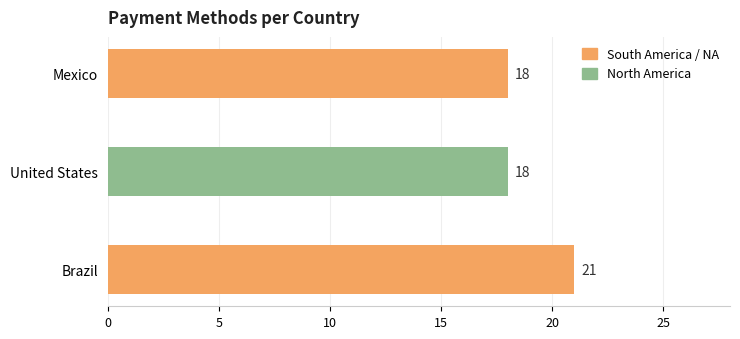

Which category has the highest value across all series?

Brazil